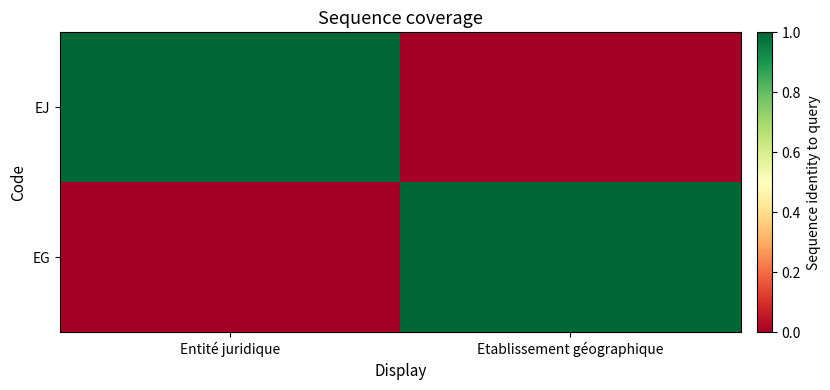

Reading right to left, what are all the values shown in this chart?

EJ: Etablissement géographique=0	Entité juridique=1
EG: Etablissement géographique=1	Entité juridique=0